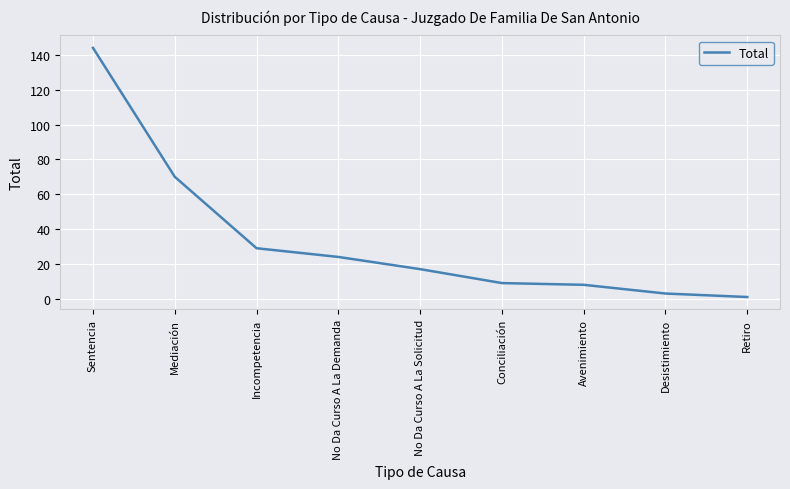

The value at Conciliación is 9. True or false?

True